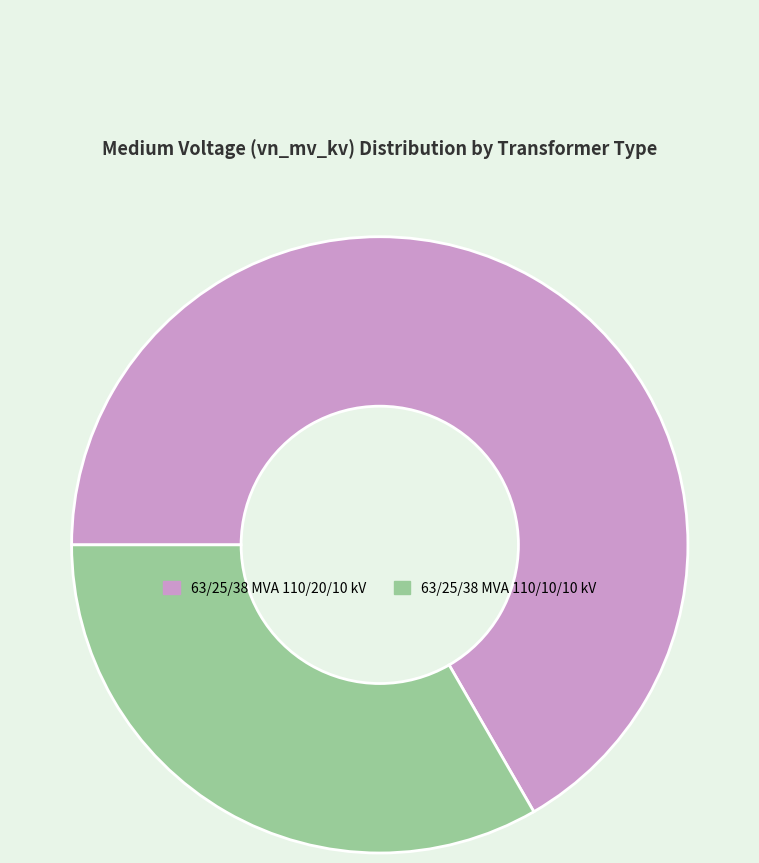

What is the largest slice in the pie chart?

63/25/38 MVA 110/20/10 kV